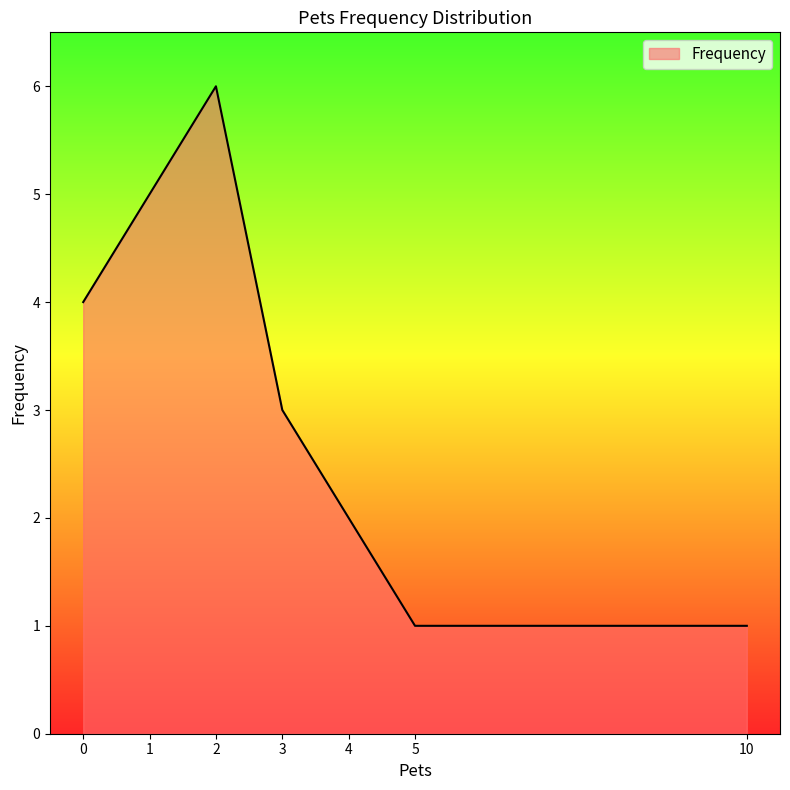

What is the ratio of the value at 5 to the value at 10?

1.0